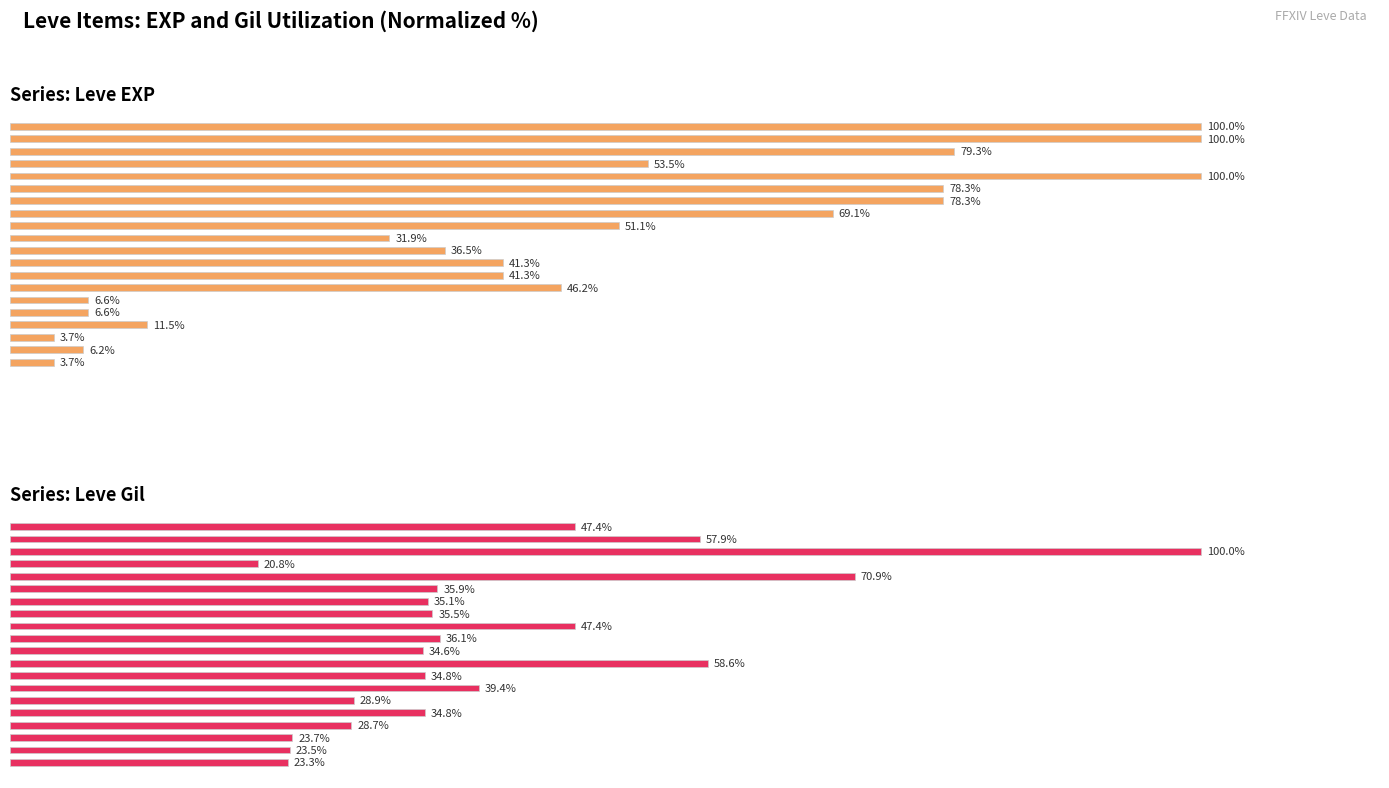

Reading left to right, extract all data points from this chart.

Leve EXP: 0=3.7	1=6.2	2=3.7	3=11.5	4=6.6	5=6.6	6=46.2	7=41.3	8=41.3	9=36.5	10=31.9	11=51.1	12=69.1	13=78.3	14=78.3	15=100.0	16=53.5	17=79.3	18=100.0	19=100.0
Leve Gil: 0=23.3	1=23.5	2=23.7	3=28.7	4=34.8	5=28.9	6=39.4	7=34.8	8=58.6	9=34.6	10=36.1	11=47.4	12=35.5	13=35.1	14=35.9	15=70.9	16=20.8	17=100.0	18=57.9	19=47.4